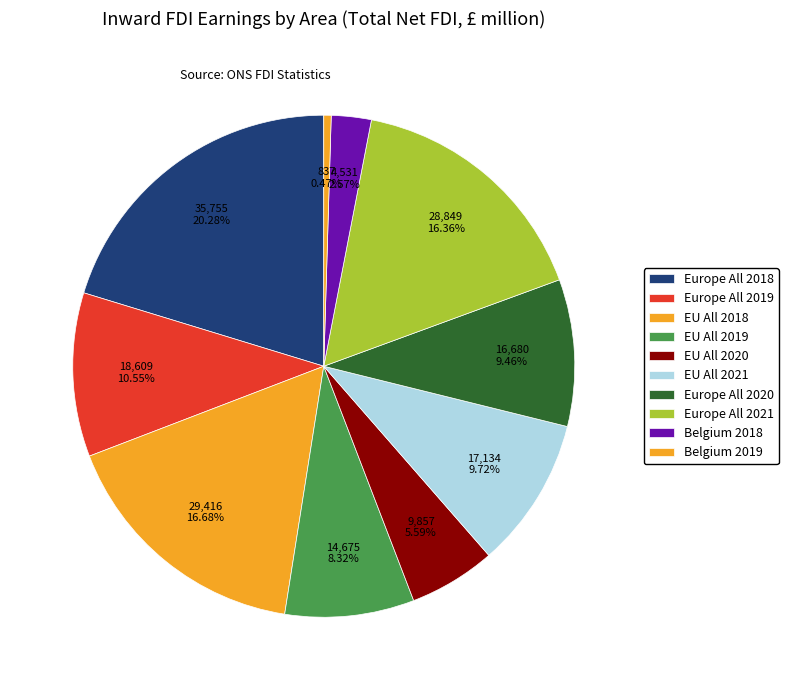

To the nearest percent, what percentage of the pie is EU All 2020?

6%